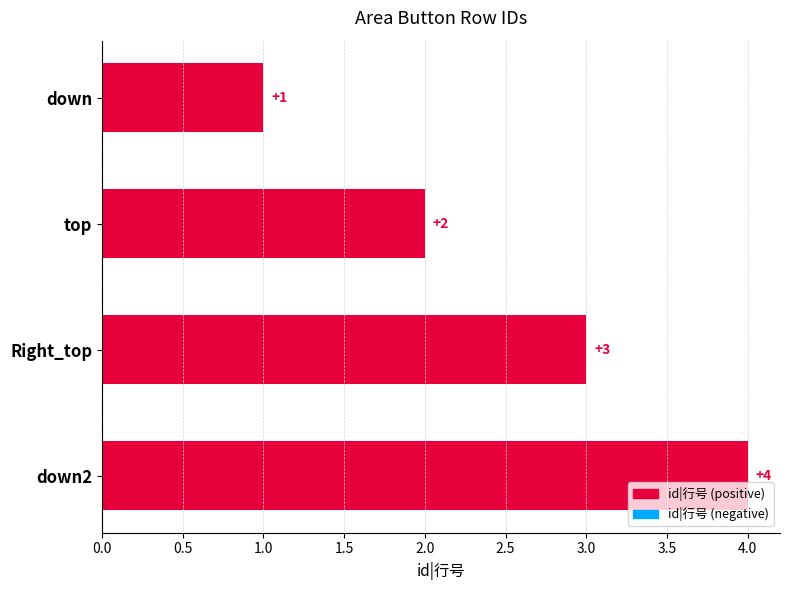

List the labels in order of value, smallest first.

down, top, Right_top, down2